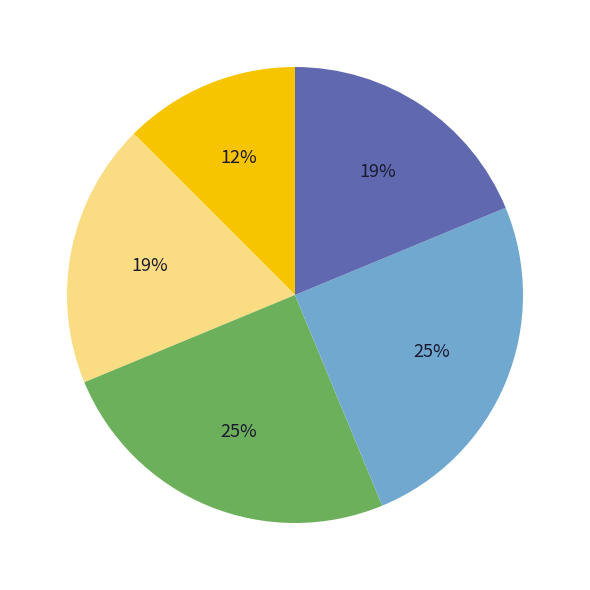

To the nearest percent, what is the average slice percentage?

20%